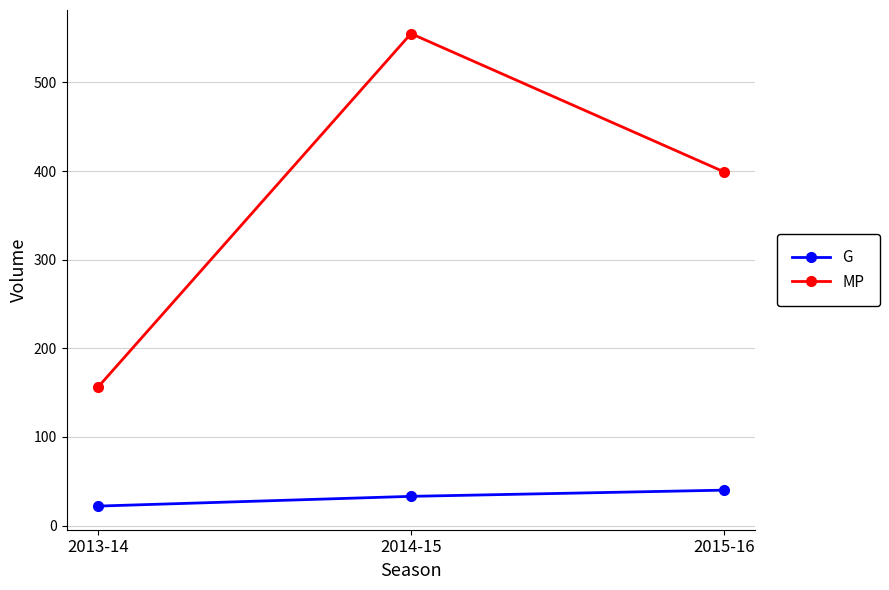

Reading left to right, extract all data points from this chart.

G: 2013-14=22	2014-15=33	2015-16=40
MP: 2013-14=156	2014-15=555	2015-16=399